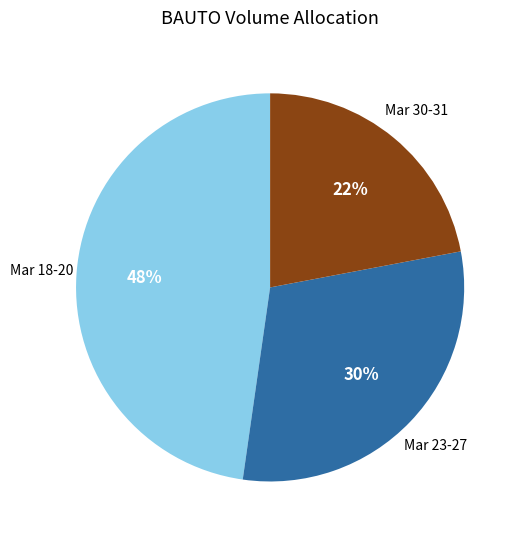

To the nearest percent, what is the average slice percentage?

33%